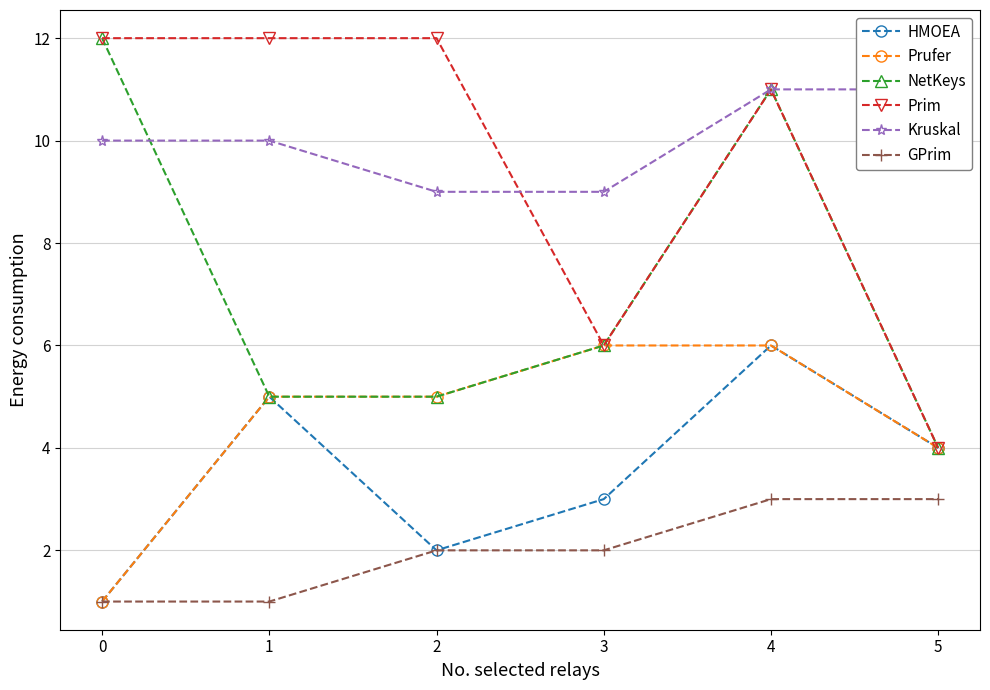

Which series has the widest spread of values?

NetKeys